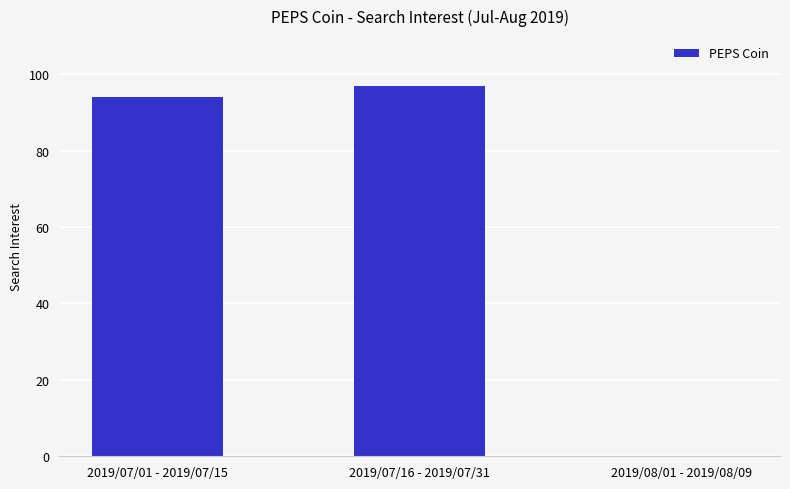

Between 2019/07/16 - 2019/07/31 and 2019/08/01 - 2019/08/09, which is larger?

2019/07/16 - 2019/07/31